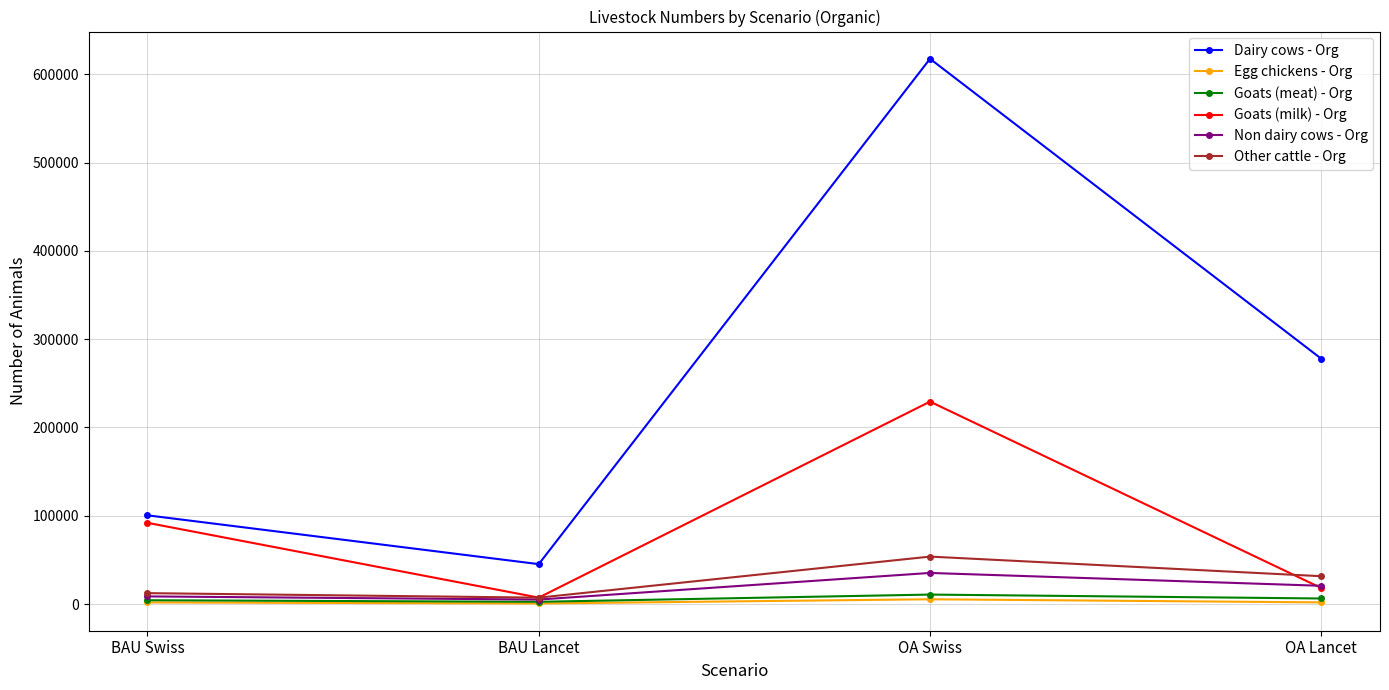

What is the maximum value shown in the chart?

617629.7